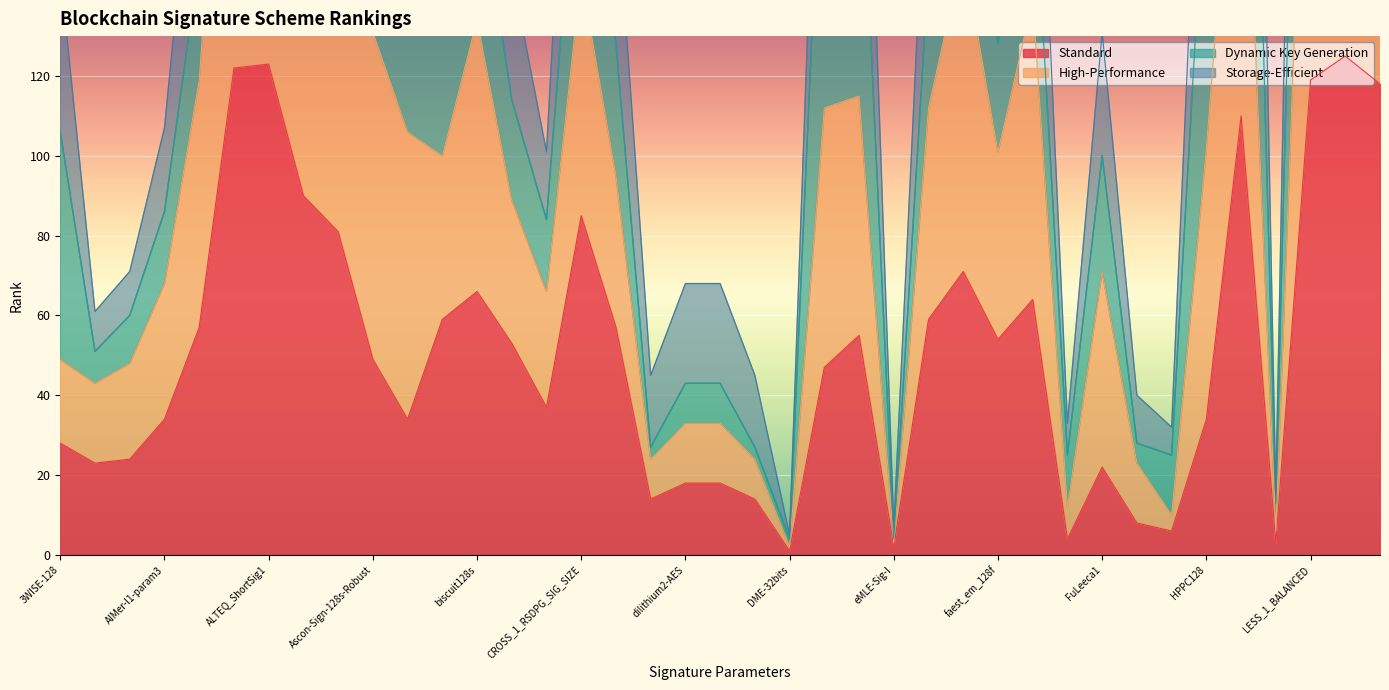

What is the label of the 6th point from the right?

HPPC128